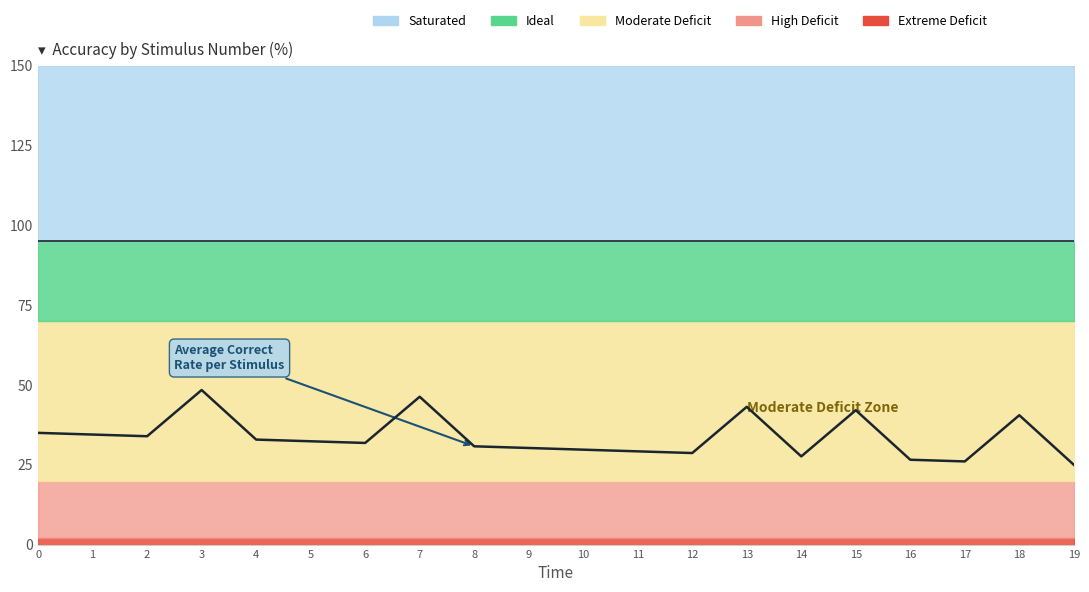

At which category does the chart reach its minimum across all series?

19